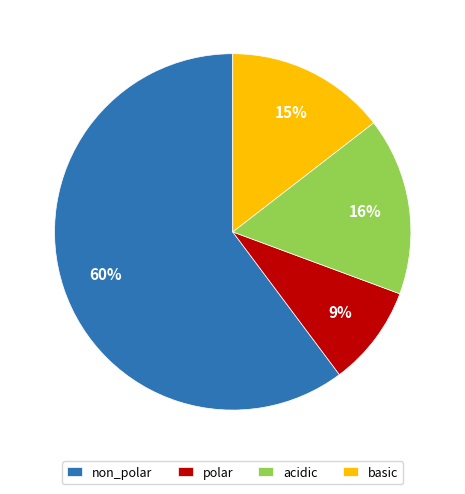

To the nearest percent, what is the combined percentage of polar and non_polar?

69%